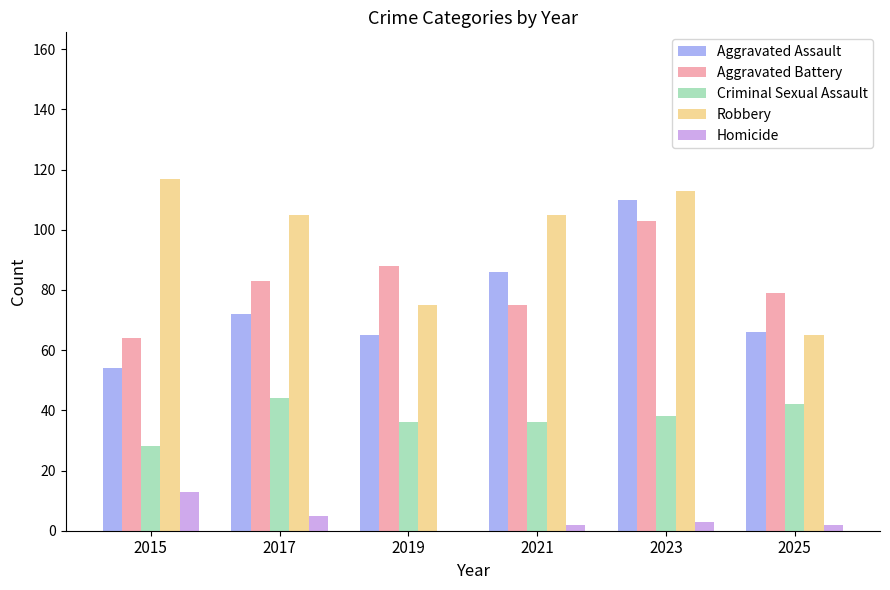

The Homicide series shows 13 at 2015. True or false?

True